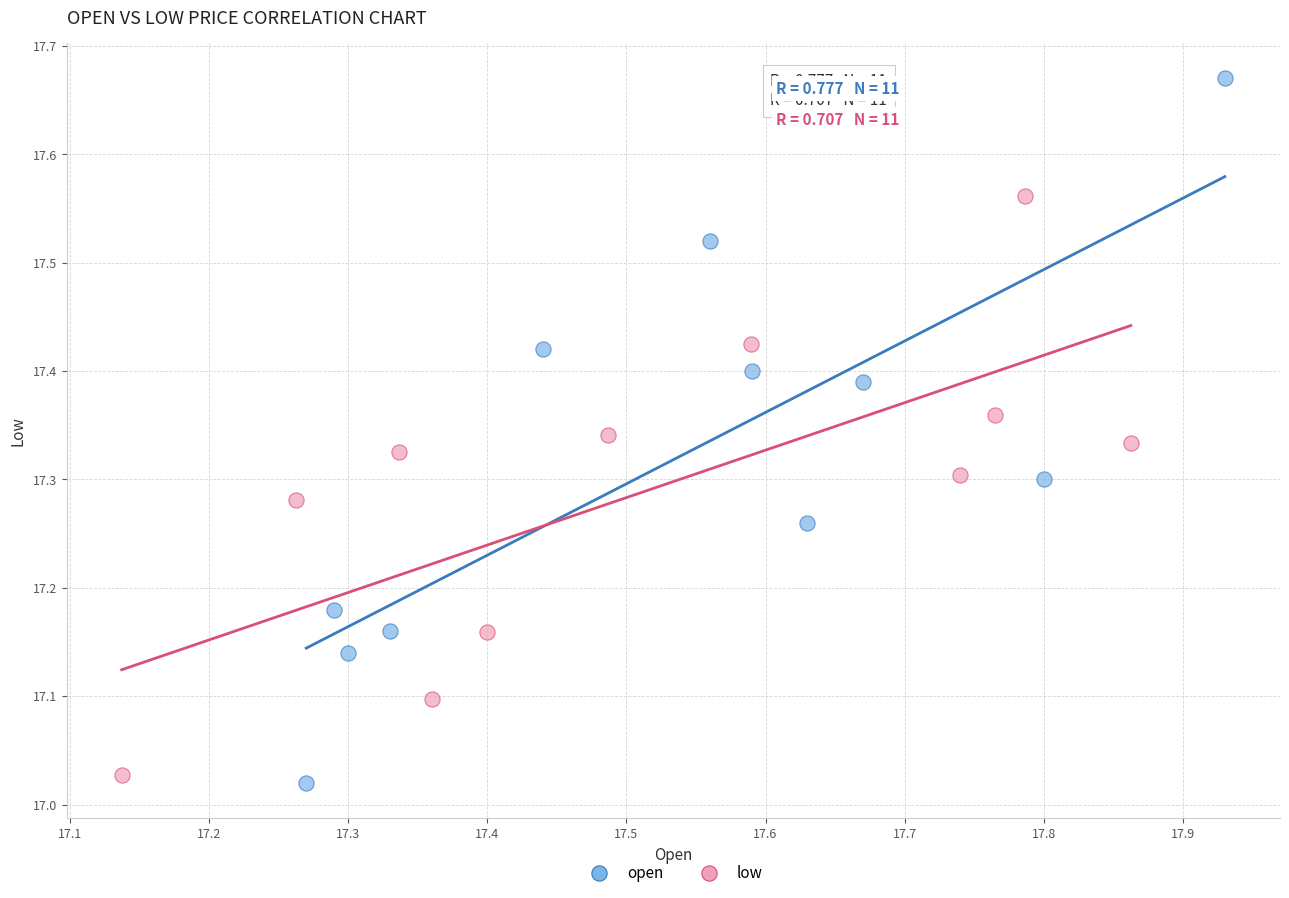

What are all the series names shown in the legend?

open, low